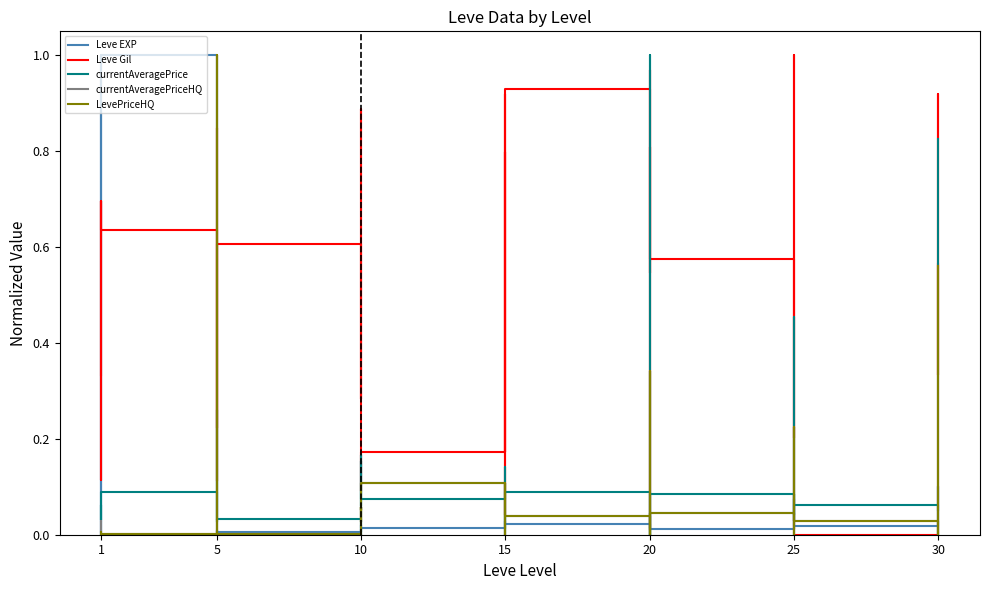

Count the number of data series in this chart.

5